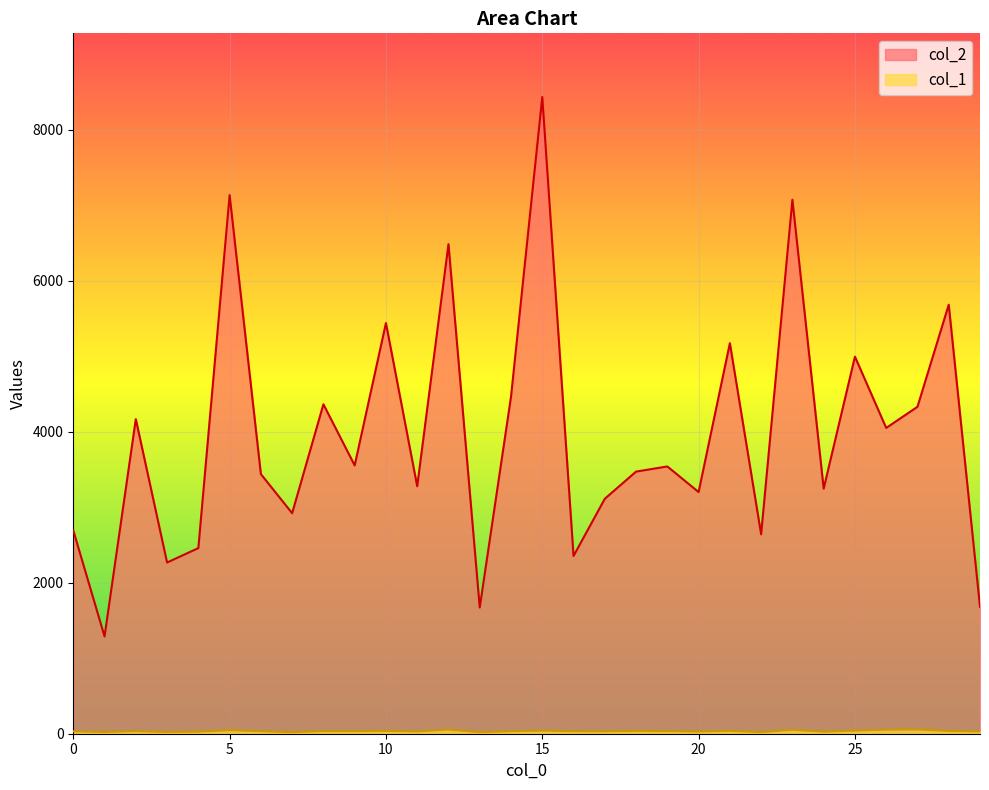

True or false: col_2 has a value of 4049 at 26.

True